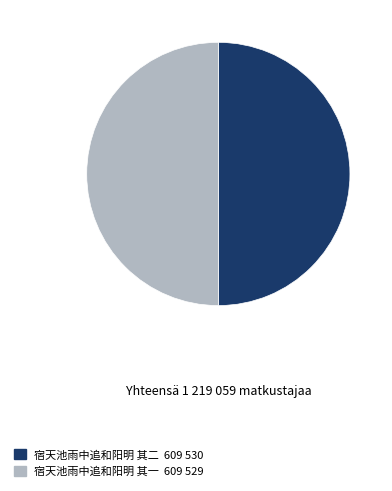

Do 宿天池雨中追和阳明 其二 and 宿天池雨中追和阳明 其一 together represent more than half of the pie?

Yes